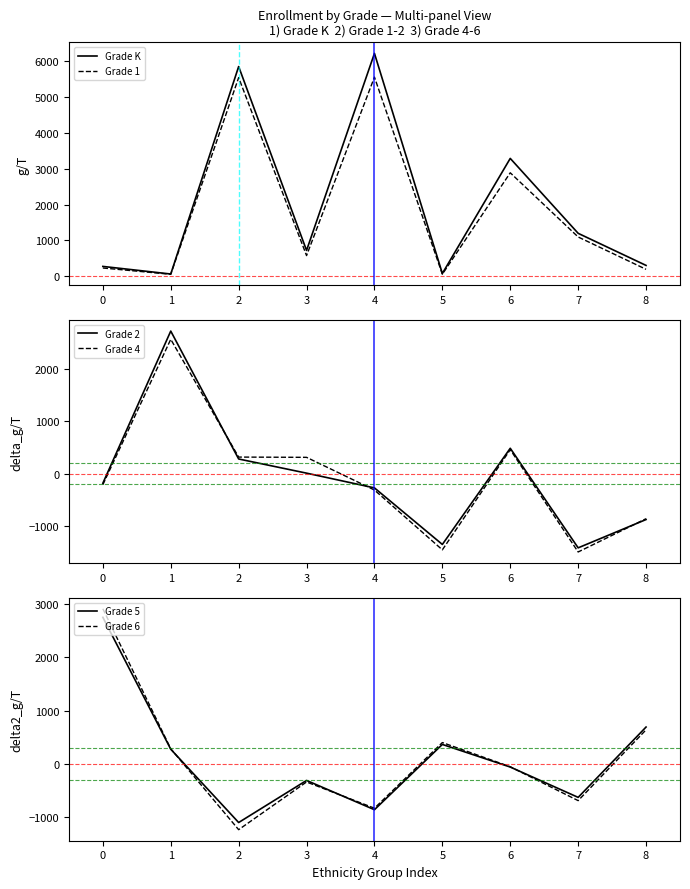

In Grade K, how many points are lower than both neighbors (excluding endpoints)?

3